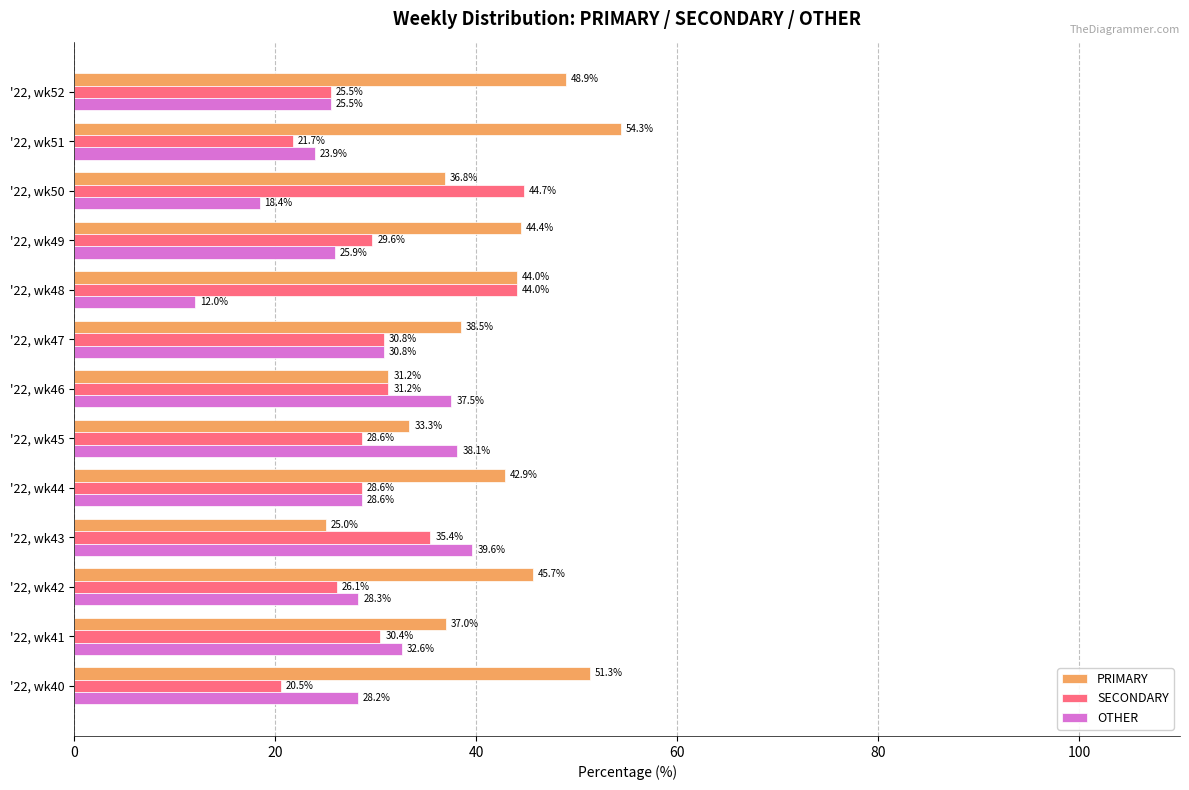

What is the average value of the PRIMARY series?

41.0